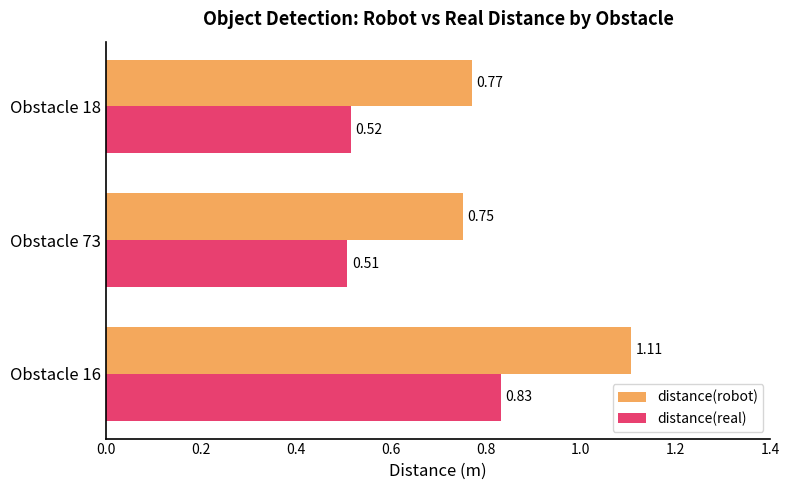

Which series has the widest spread of values?

distance(robot)